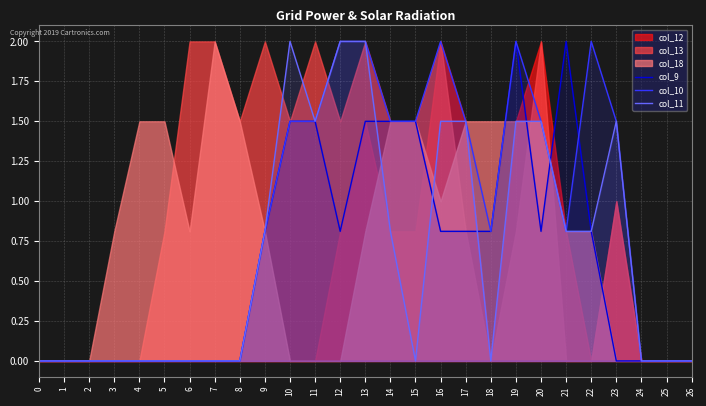

How many values in col_9 are above zero?

14